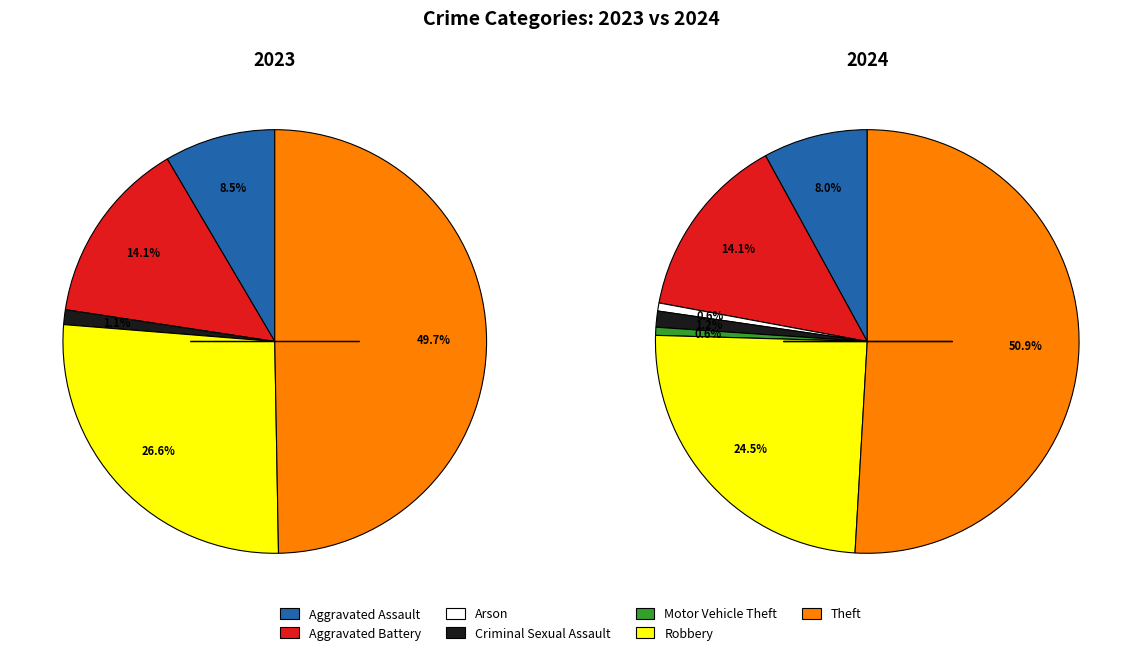

True or false: 5 accounts for 25% of the total.

True